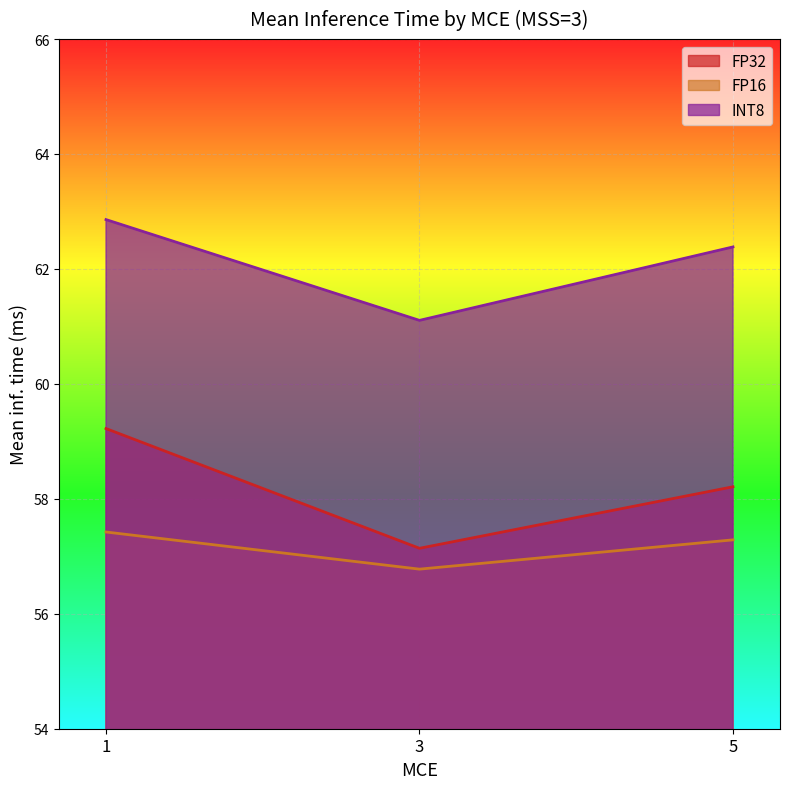

What is the value of the INT8 point at the 2nd from the left?

61.1